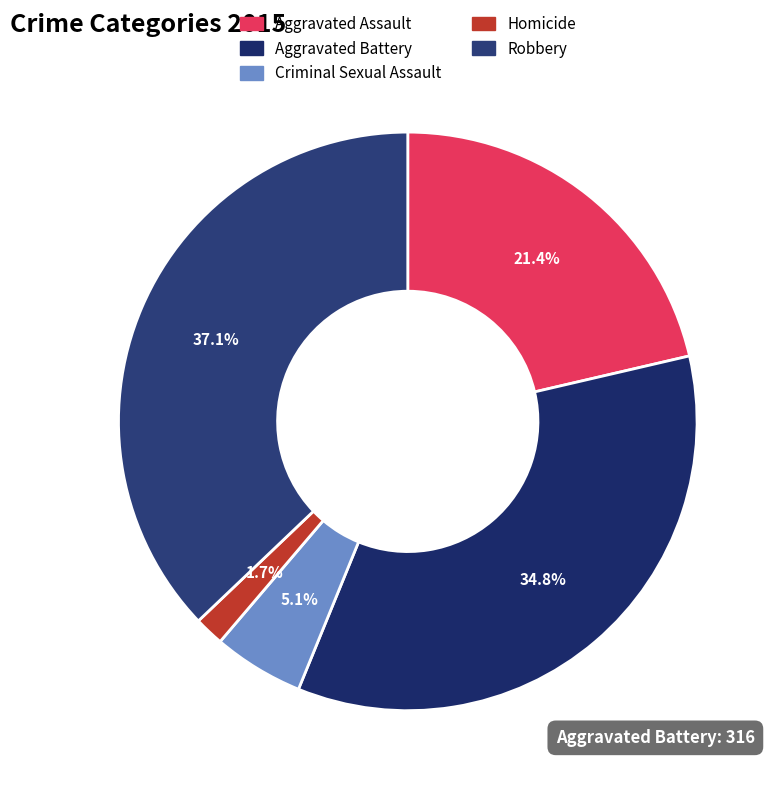

Count the number of slices in the pie.

5